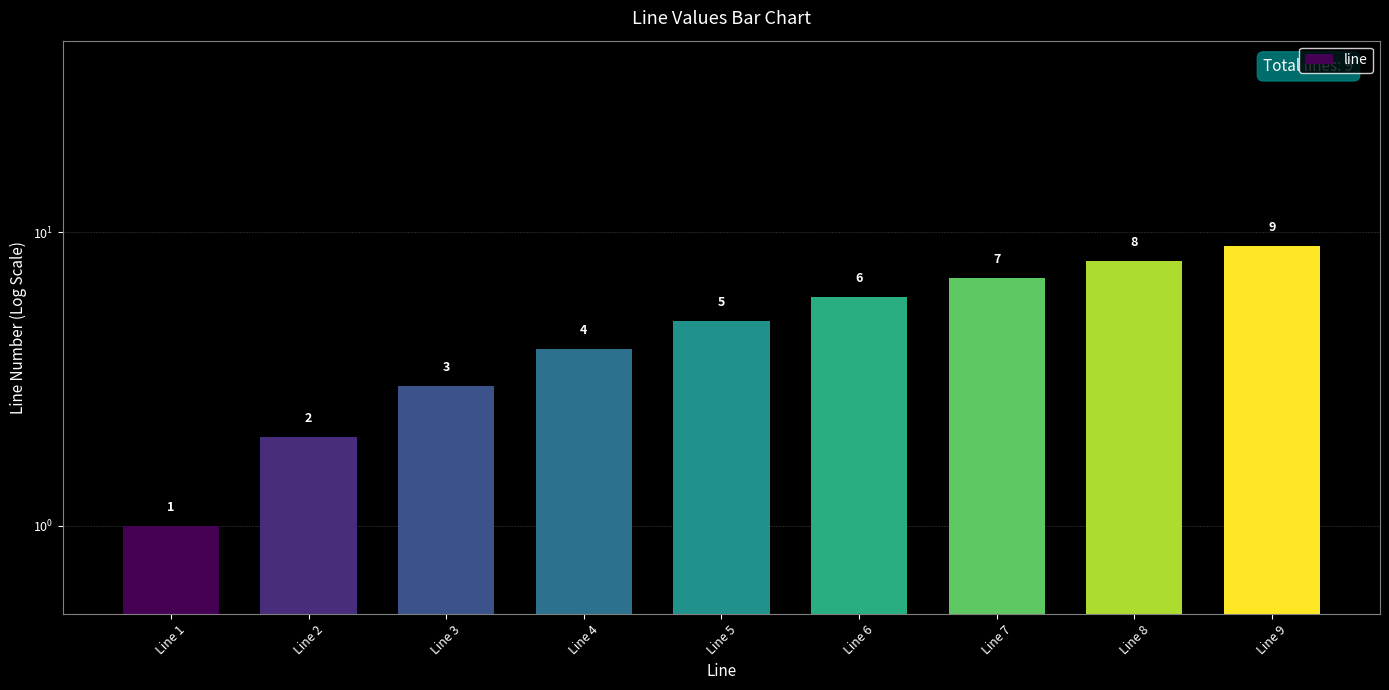

Between Line 8 and Line 6, which is larger?

Line 8